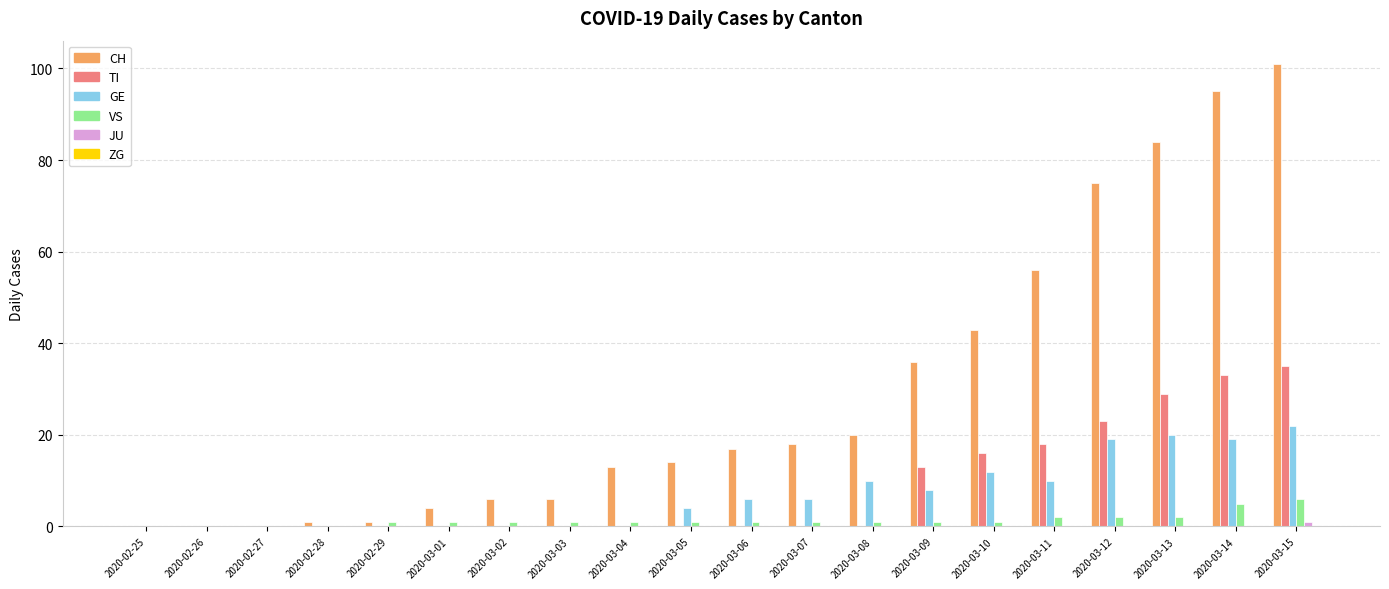

Which series has the largest total across all categories?

CH